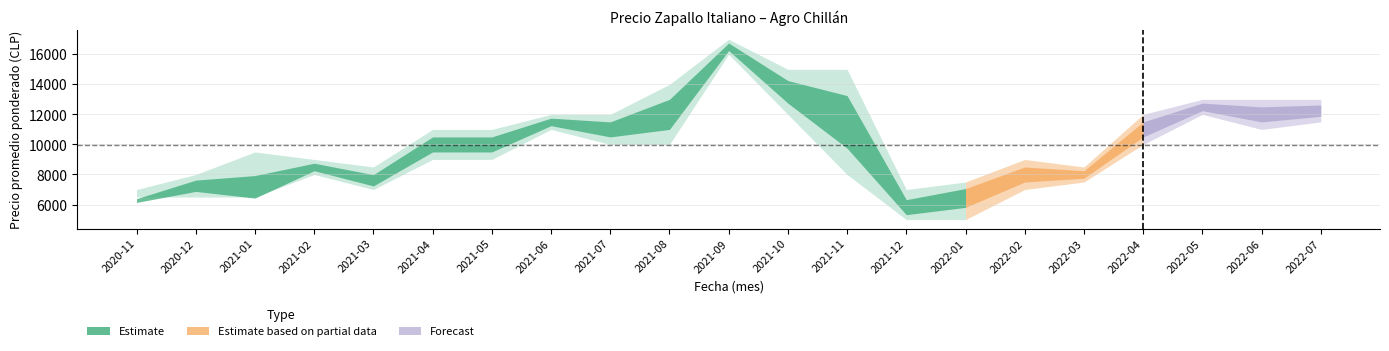

What is the label of the 3rd point from the right?

2022-05